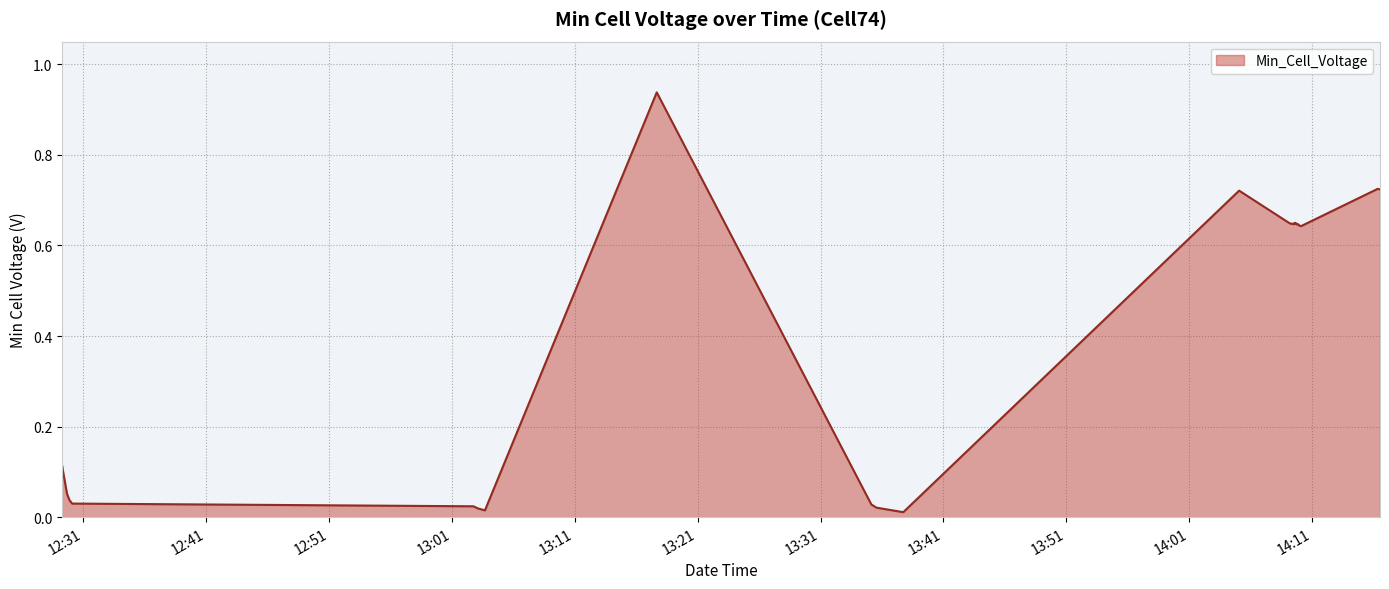

What is the value of the 40th point from the left?

0.7